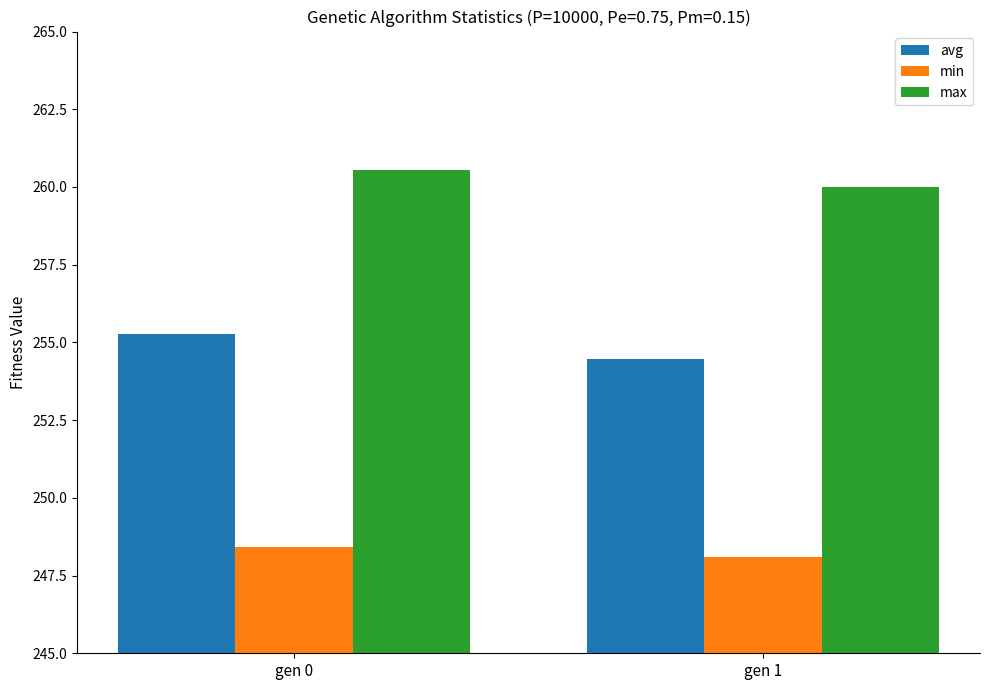

What is the total value across all series at gen 0?

764.2